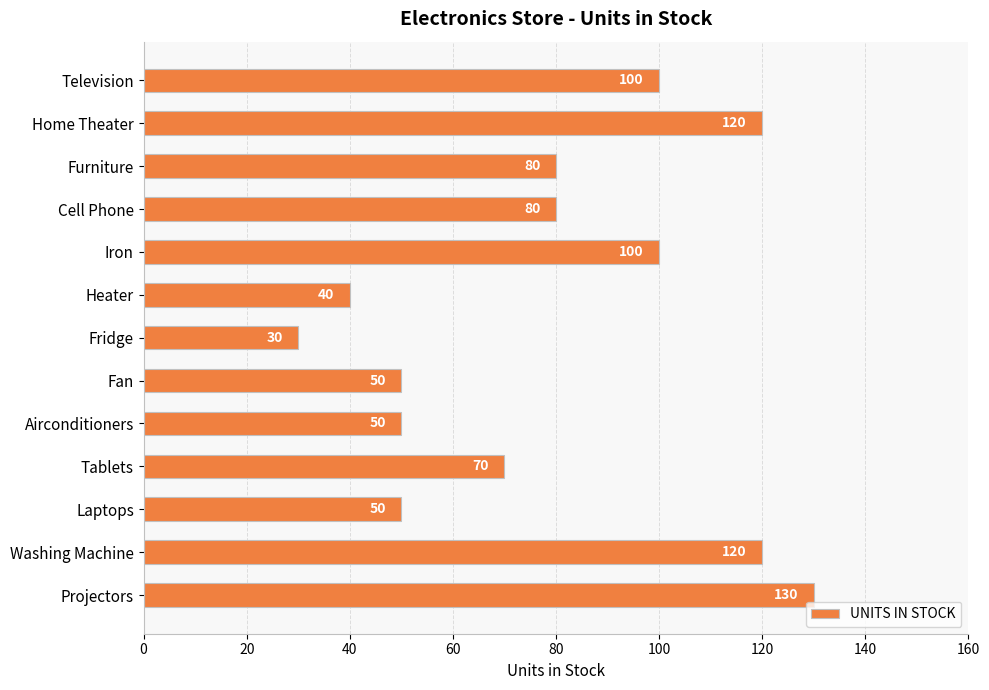

What is the label of the 1st bar from the bottom?

Projectors